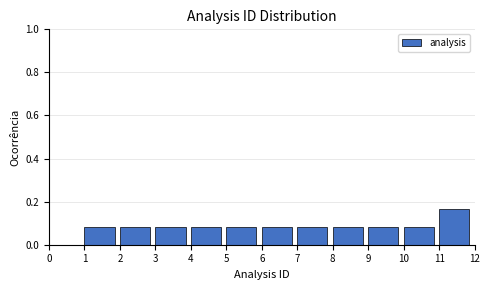

Reading left to right, list every bar in this chart as the range it spans on the x-axis followed by its height. The values are not printed on the chart, so give them approximately, as read against the axis.

0 to 1: 0
1 to 2: 0.08
2 to 3: 0.08
3 to 4: 0.08
4 to 5: 0.08
5 to 6: 0.08
6 to 7: 0.08
7 to 8: 0.08
8 to 9: 0.08
9 to 10: 0.08
10 to 11: 0.08
11 to 12: 0.16